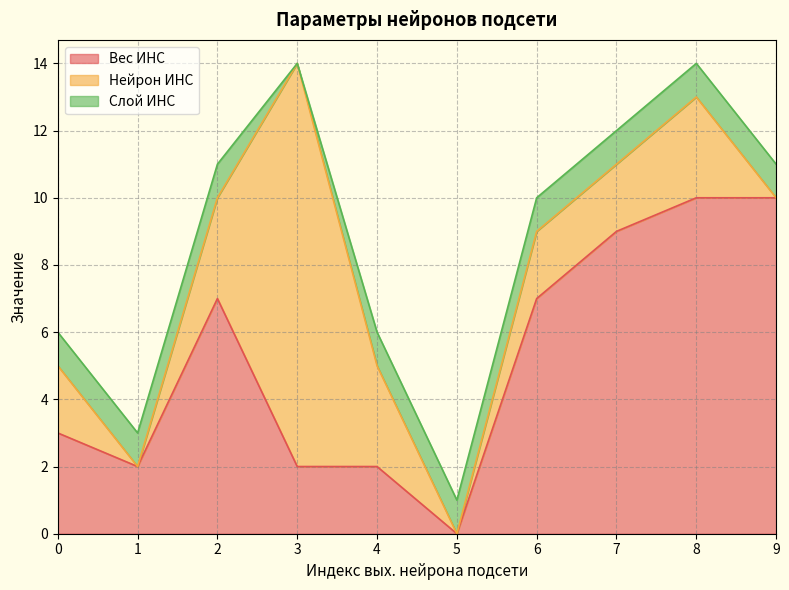

In Нейрон ИНС, how many points are higher than both neighbors (excluding endpoints)?

2